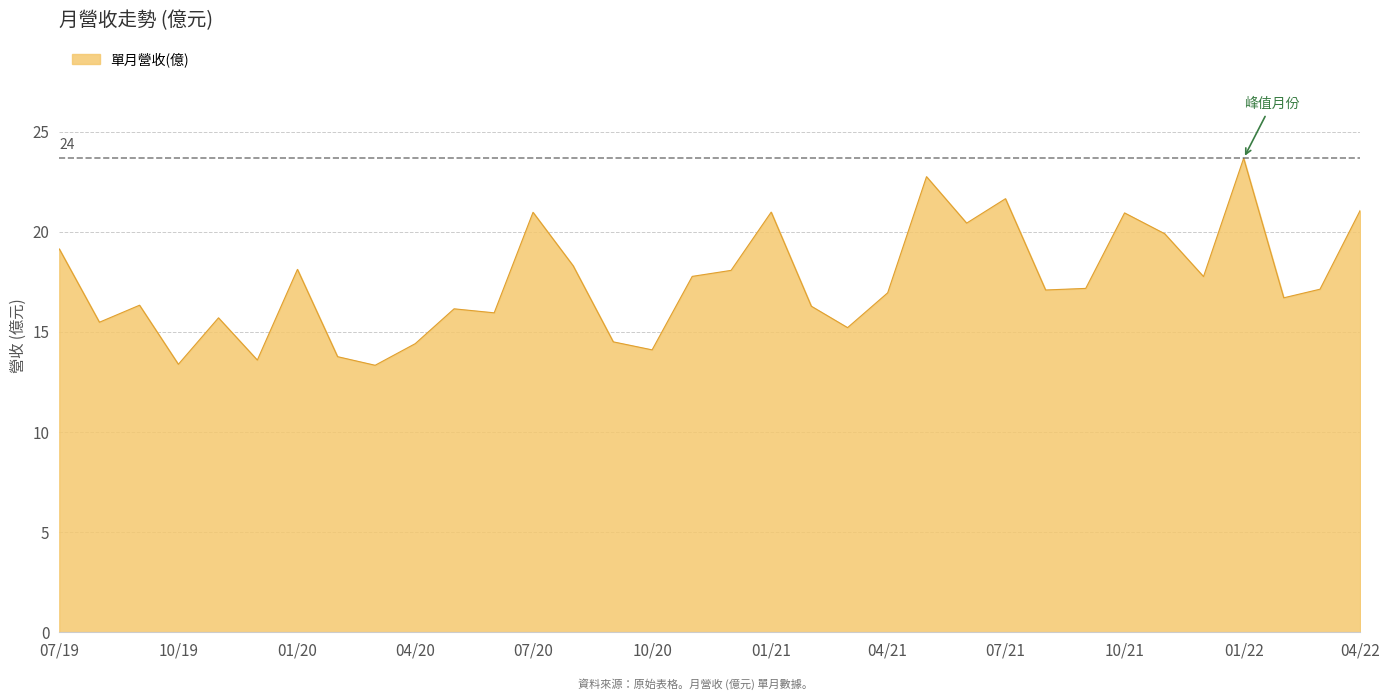

What is the difference between the maximum and minimum values?

10.3